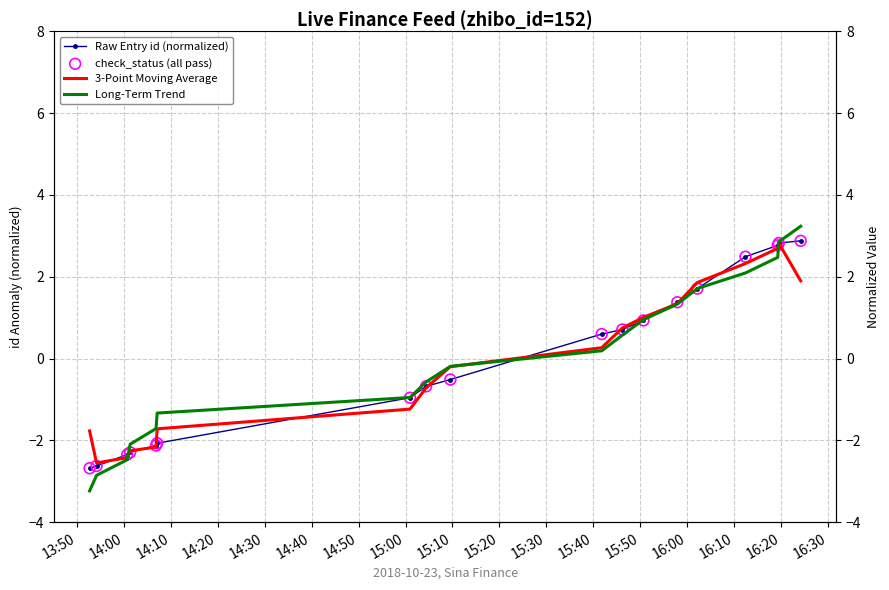

Which series has the largest Y range (max minus min)?

Long-Term Trend